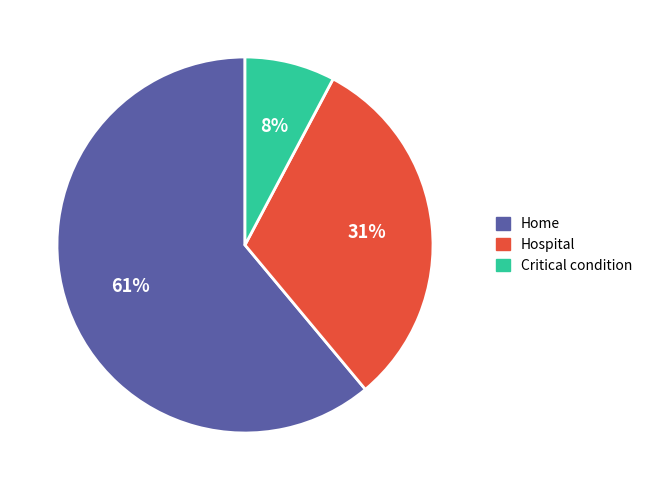

How many segments does this pie chart have?

3